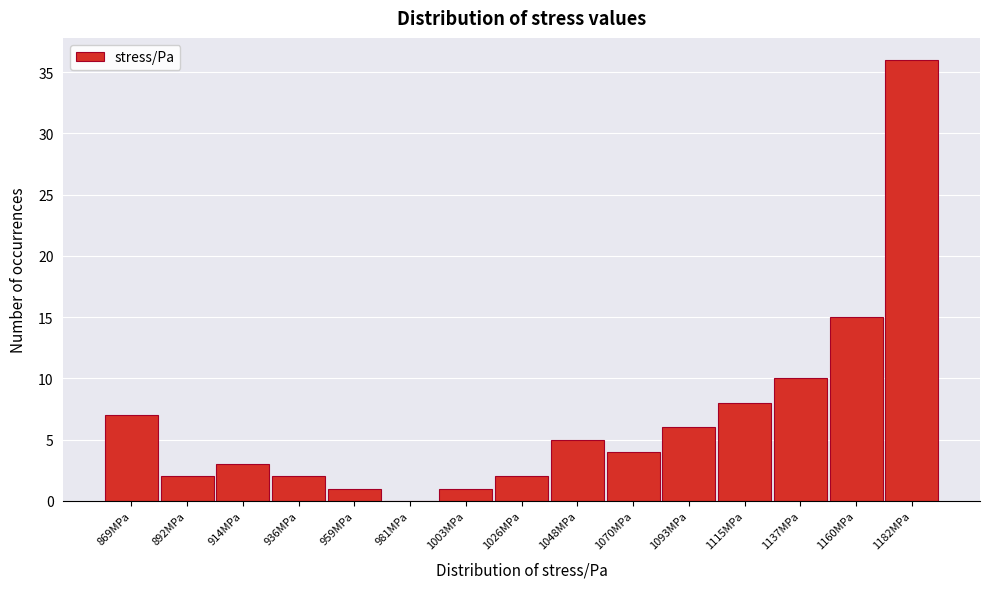

Reading left to right, list all the values displayed in this chart.

869MPa=7	892MPa=2	914MPa=3	936MPa=2	959MPa=1	981MPa=0	1003MPa=1	1026MPa=2	1048MPa=5	1070MPa=4	1093MPa=6	1115MPa=8	1137MPa=10	1160MPa=15	1182MPa=36